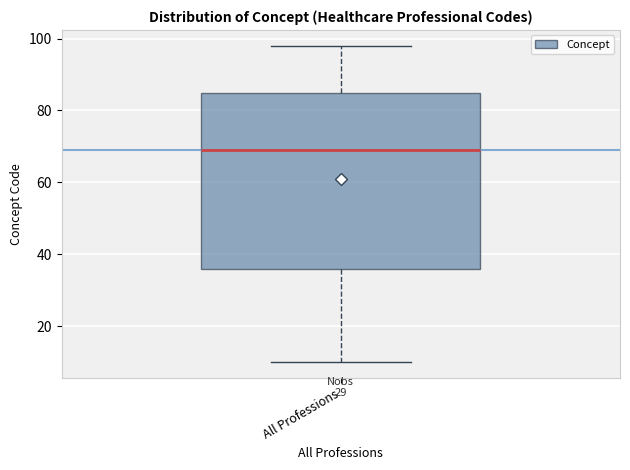

Where is the upper edge of the box for All Professions on the y-axis? The values are not printed on the chart, so give them approximately, as read against the axis.

86